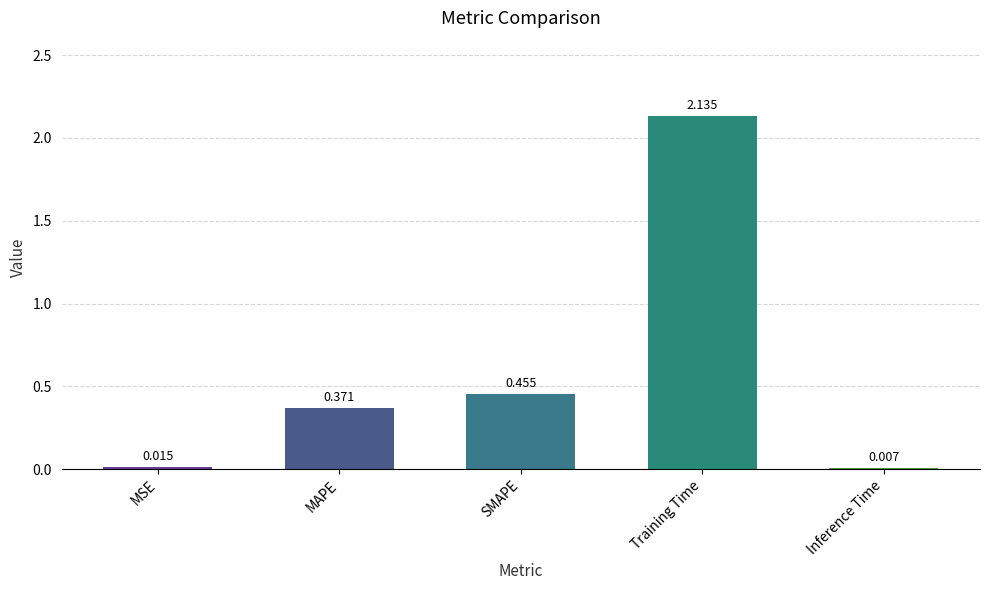

What is the sum of all values?

3.0